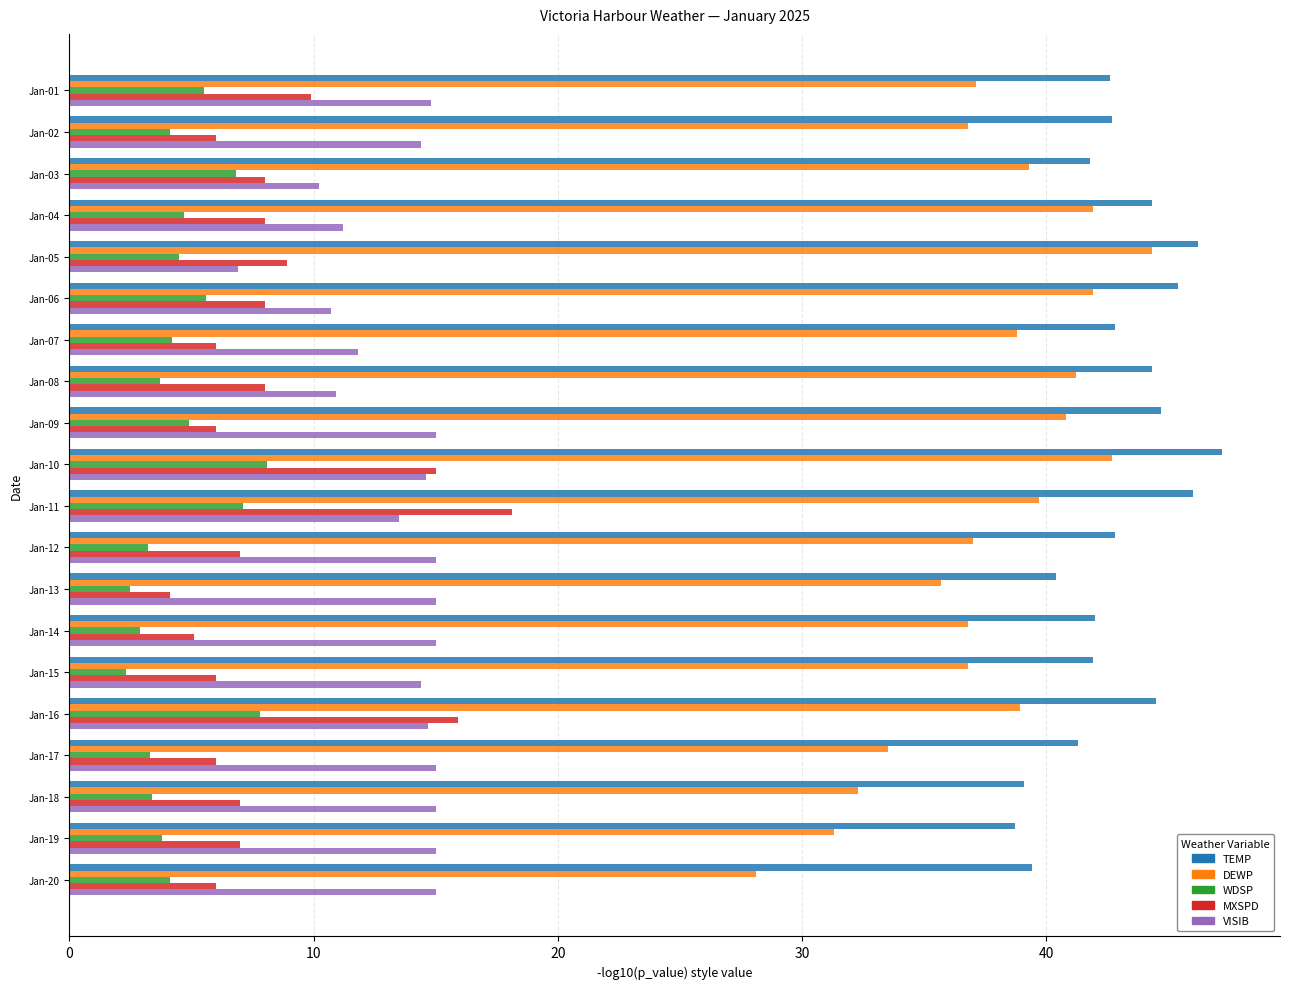

Is it true that VISIB equals 15.0 at Jan-09?

True